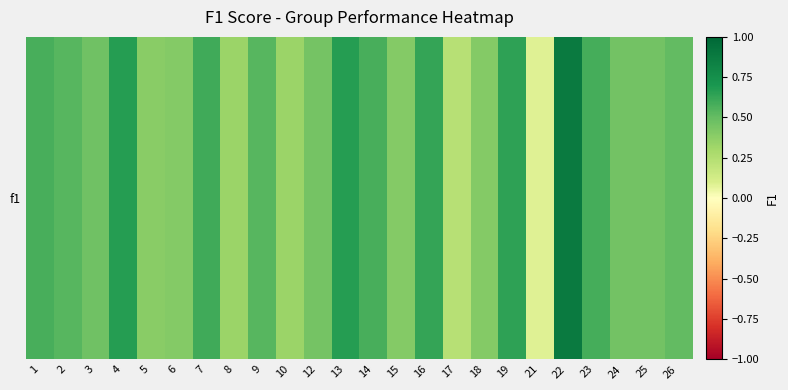

What is the greatest value displayed?

0.9